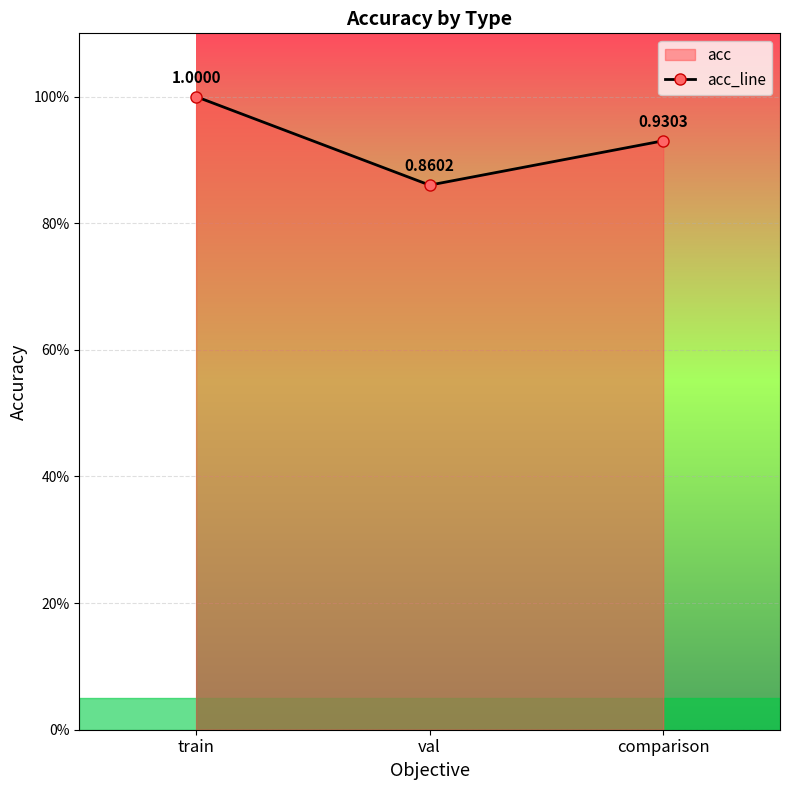

Count the values in the range 0 to 1.

3